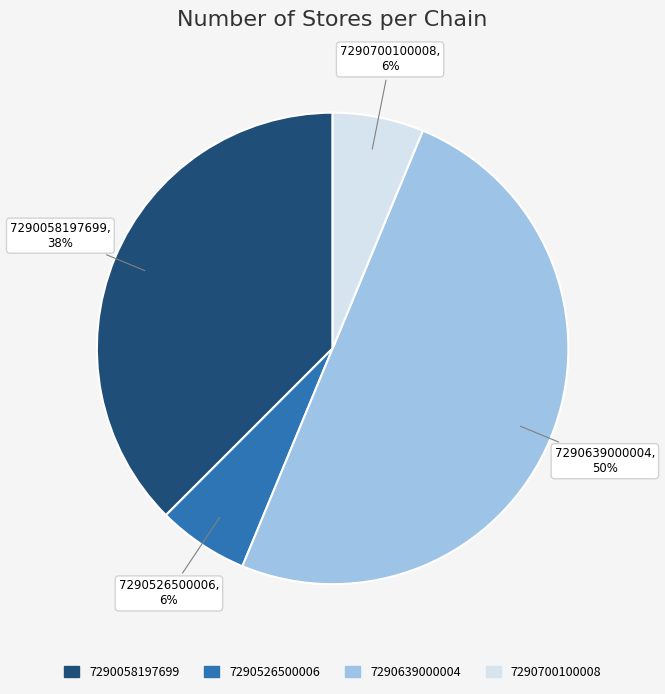

To the nearest percent, what is the difference between the largest and smallest slice percentages?

44%